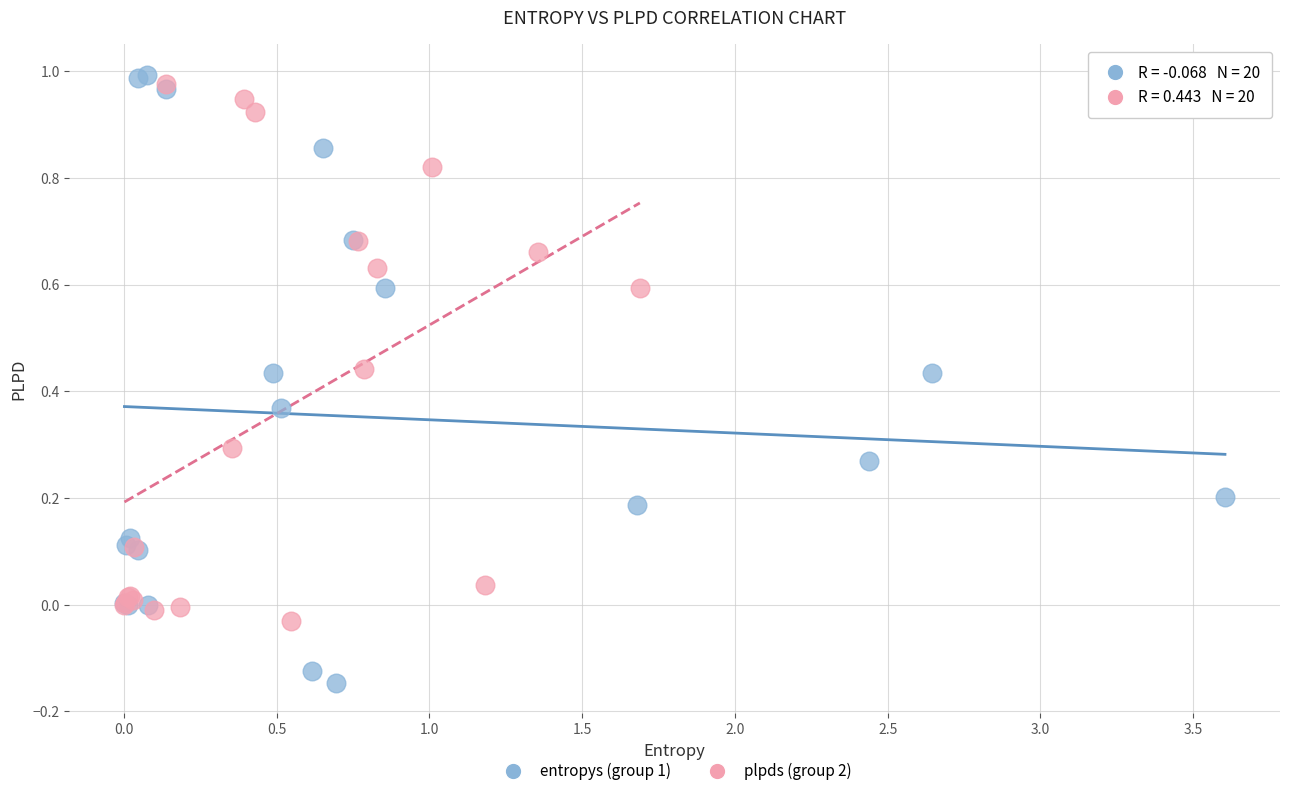

Which series reaches the minimum Y coordinate?

entropys (group 1)